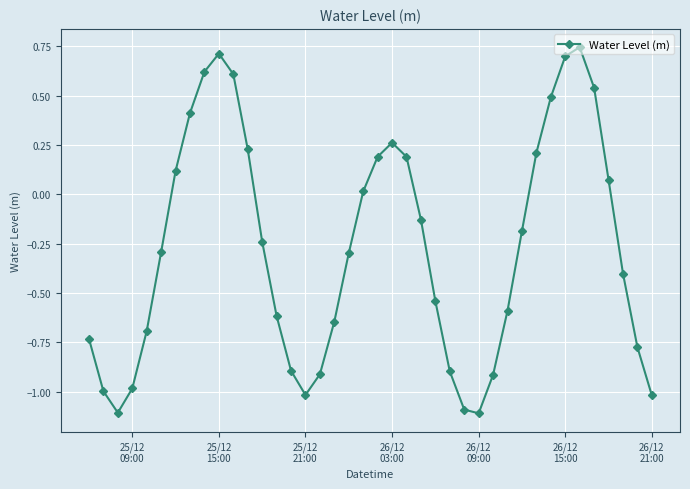

How many points are higher than both their immediate neighbors (excluding endpoints)?

3